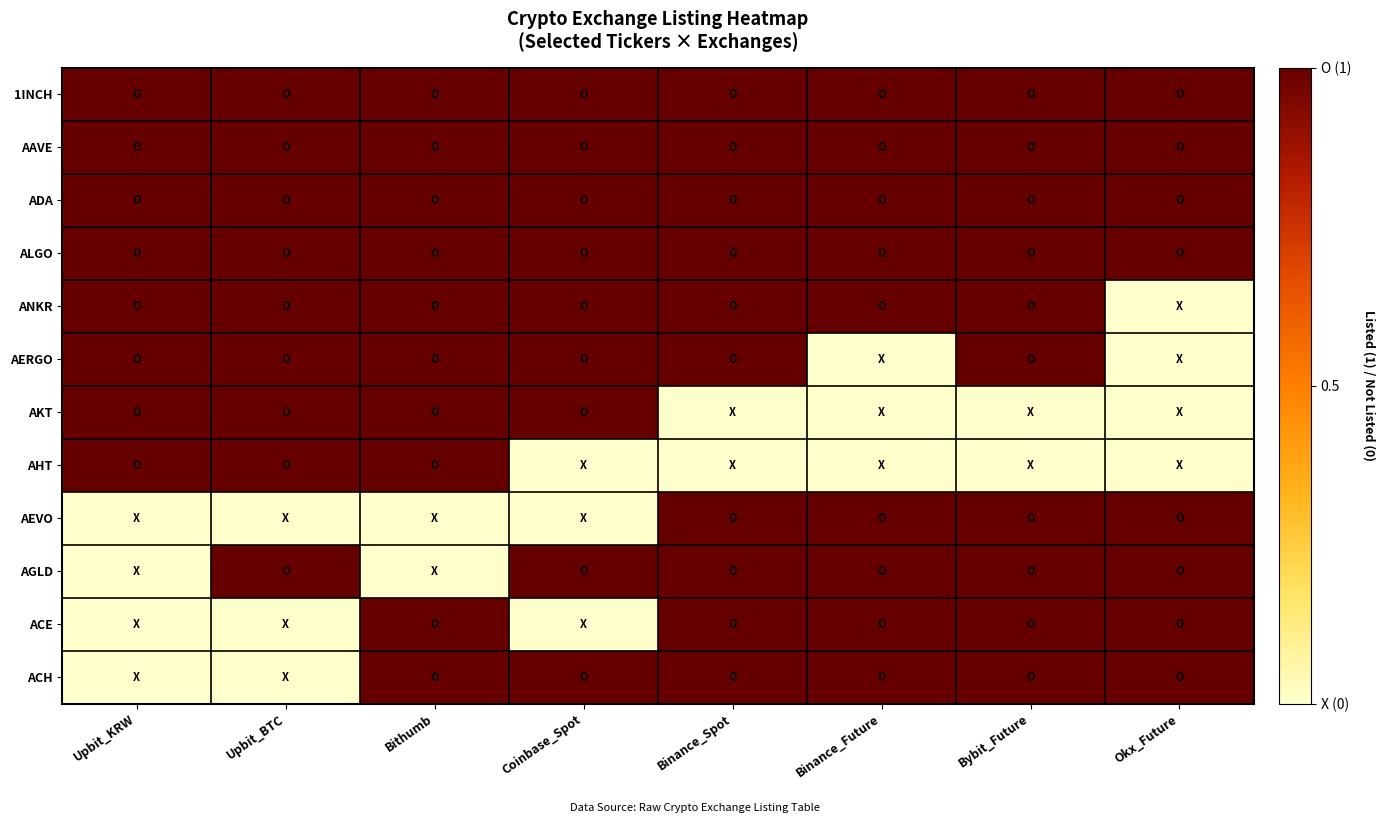

Which category has the highest value across all series?

Upbit_KRW